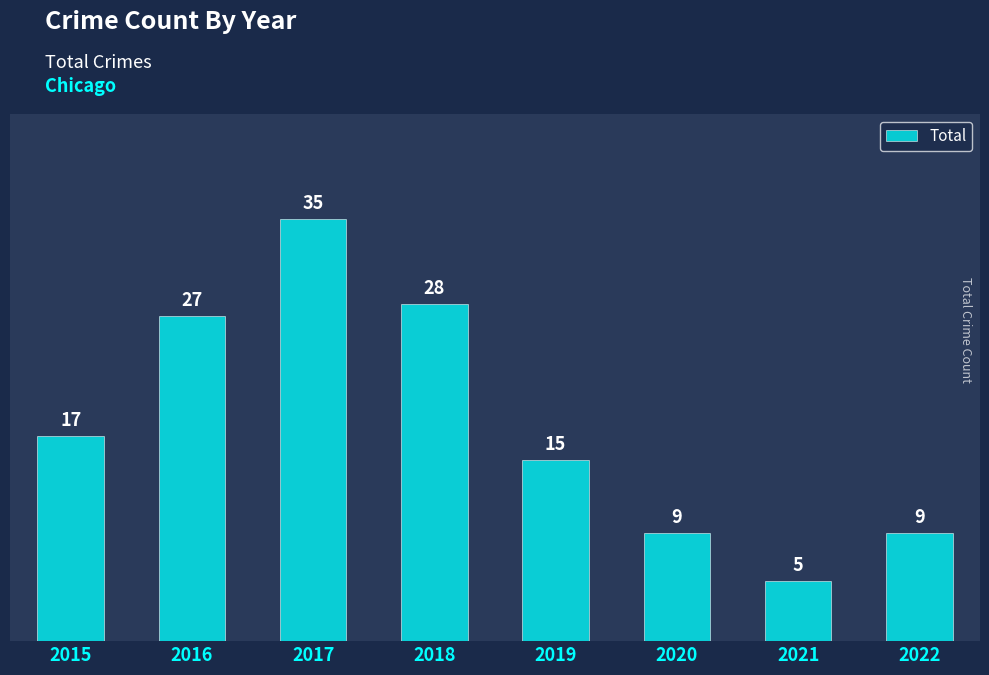

What is the approximate value at 2015?

17